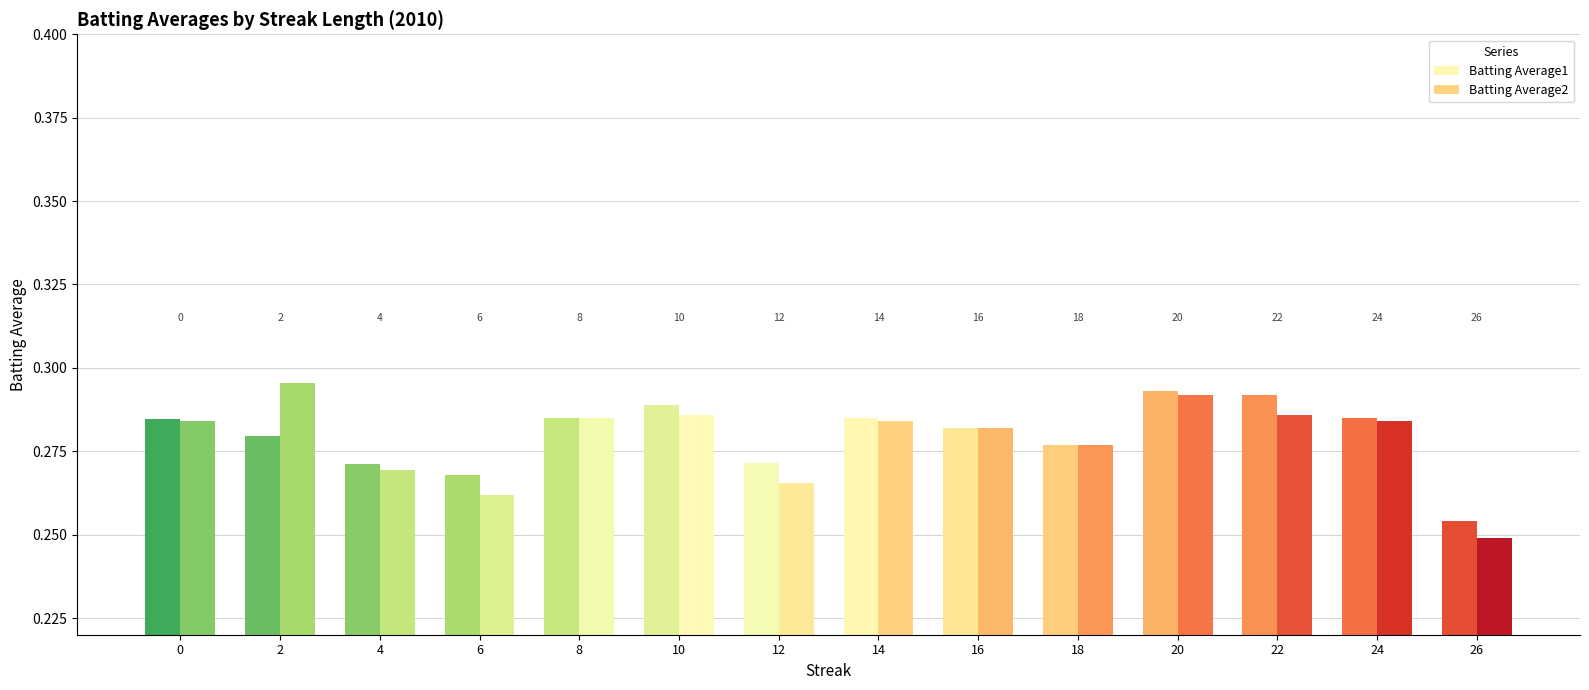

Are the bars grouped side by side (vs. stacked)?

Yes